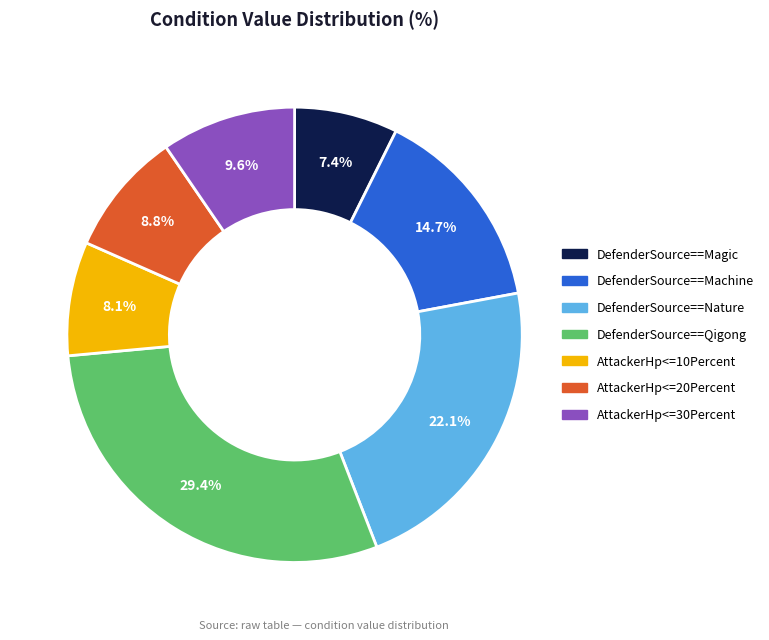

What percentage is NOT represented by DefenderSource==Qigong?

70.6%